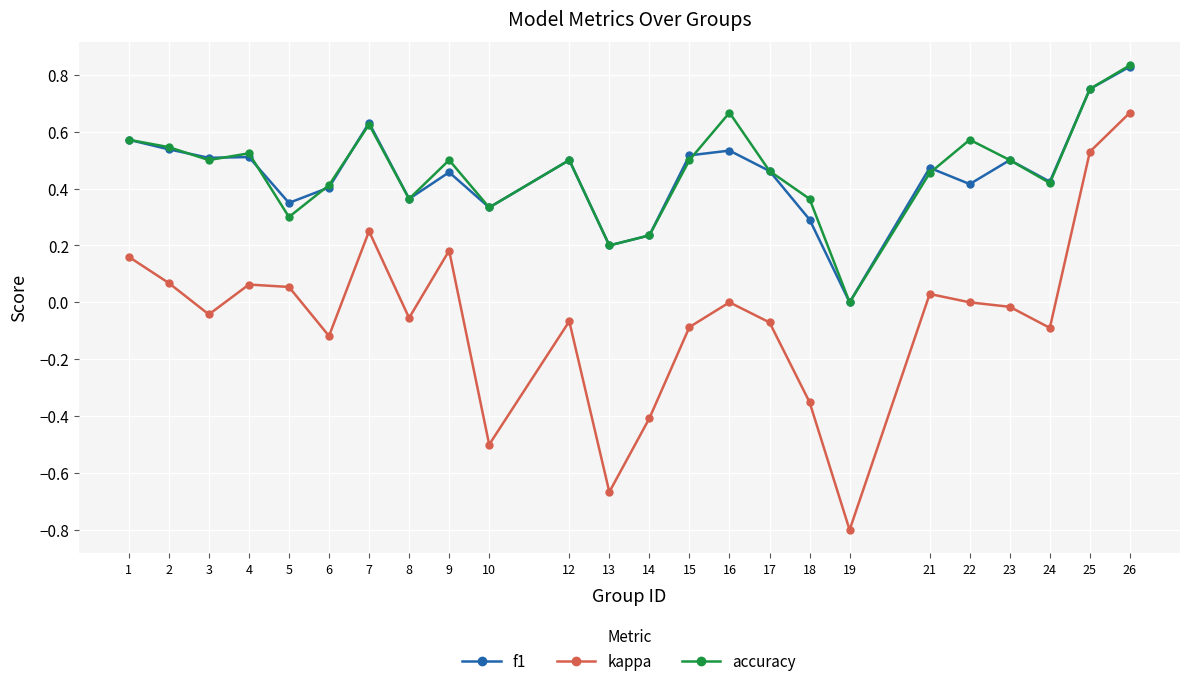

The accuracy series shows 0.0 at 19. True or false?

True